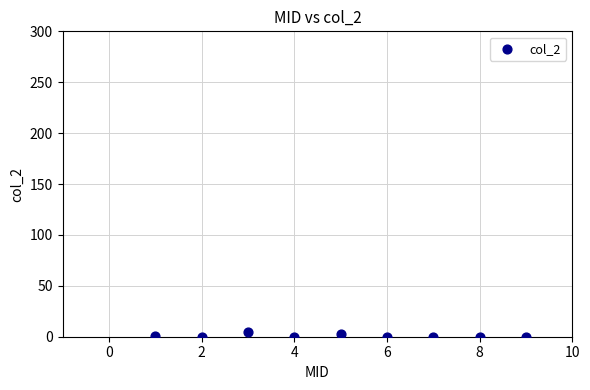

What is the range of Y values (max minus min)?

5